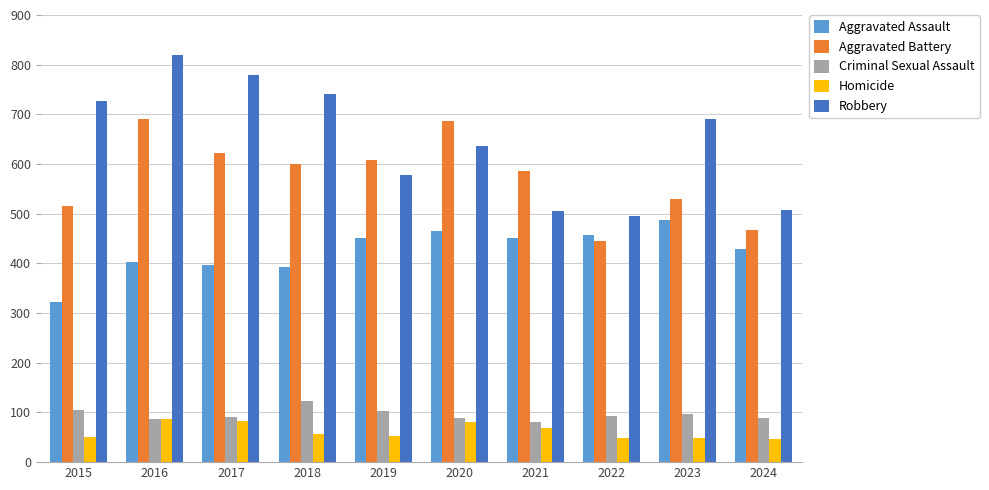

What is the difference between the highest and lowest values at 2020?

605